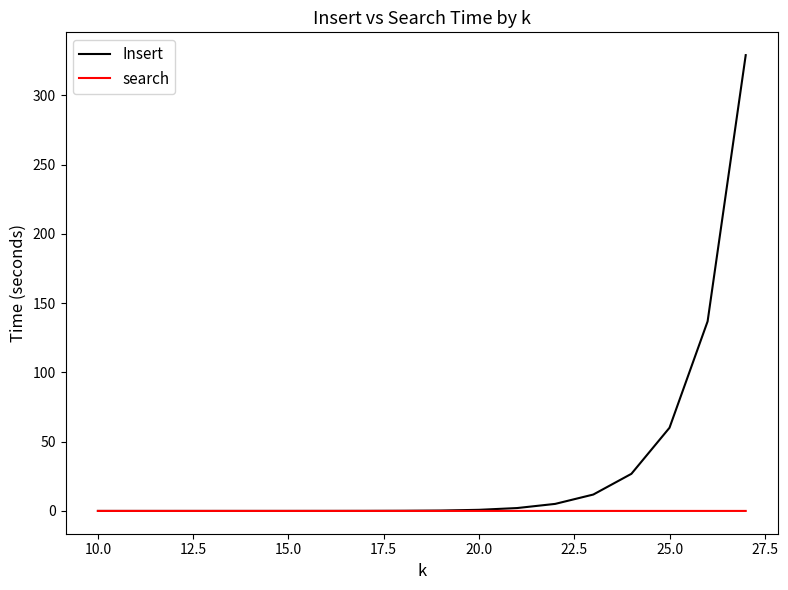

Which series has the largest total across all categories?

Insert